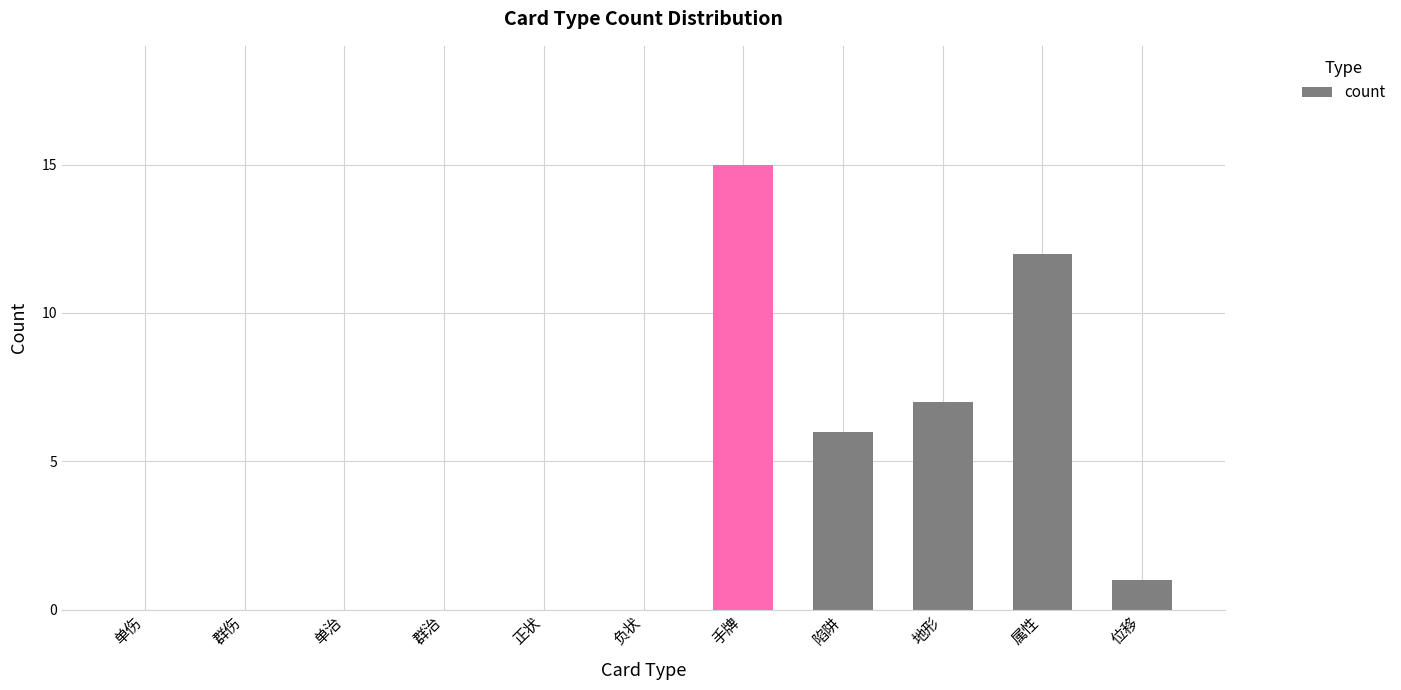

True or false: the data shows 6 at 陷阱.

True